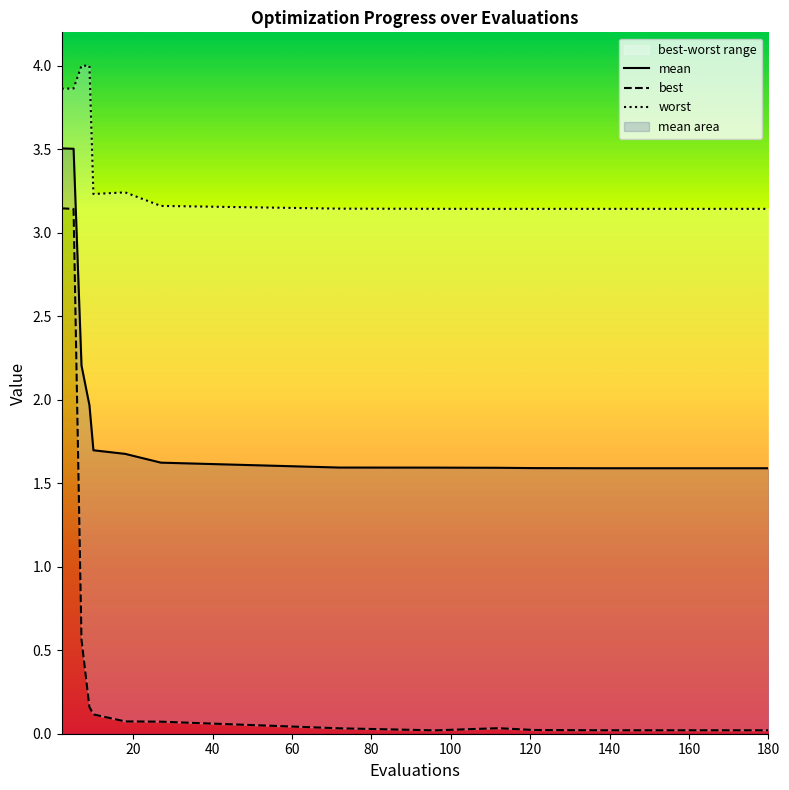

True or false: mean has more than 0 interior local peaks.

False